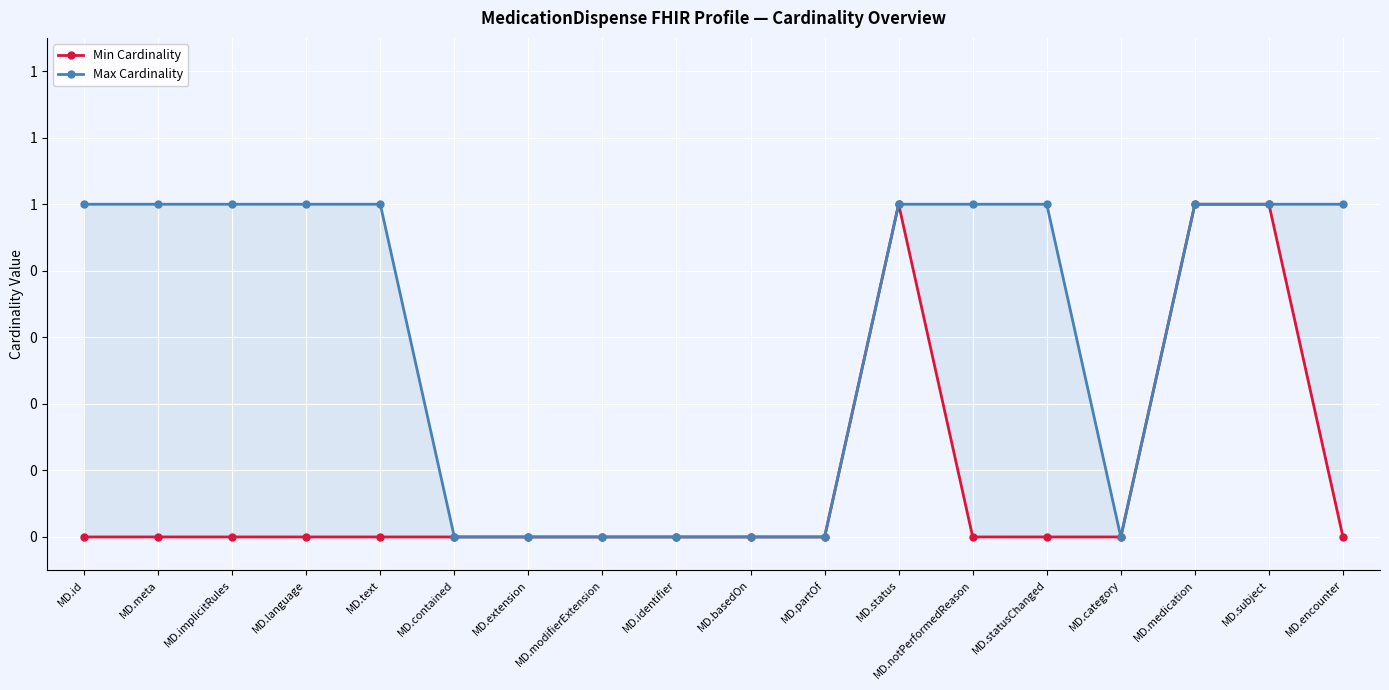

How many series are shown in this chart?

2